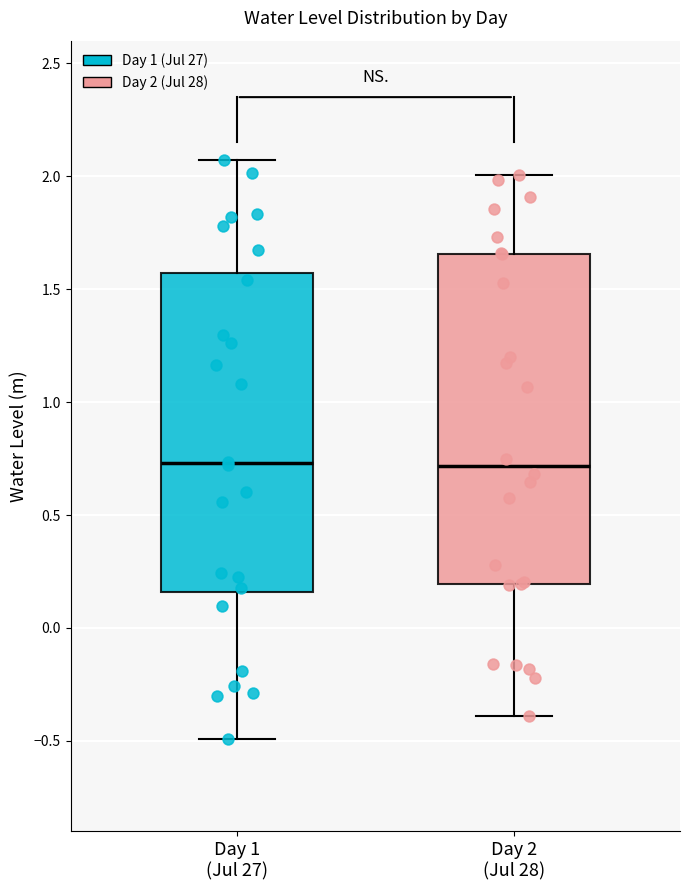

Reading left to right, transcribe this box plot: for each box, give where its median line is, the range the box spans, and where its two whiskers end, as read against the y-axis. The values are not printed on the chart, so give them approximately, as read against the axis.

Day 1 (Jul 27): median 0.75, box 0.15 to 1.55, whiskers -0.50 to 2.05
Day 2 (Jul 28): median 0.70, box 0.20 to 1.65, whiskers -0.40 to 2.00